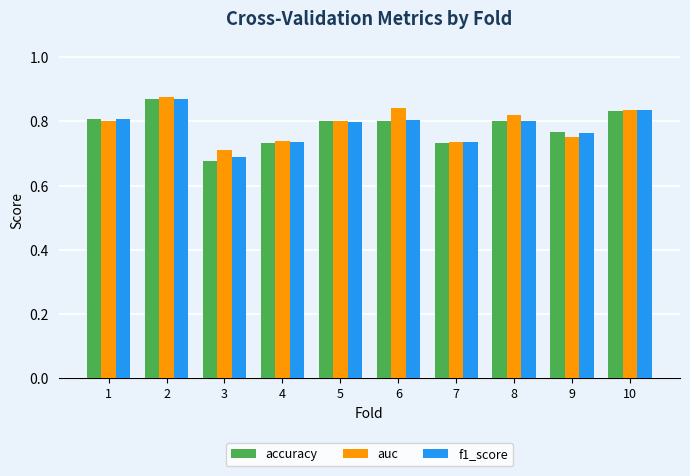

Which category has the lowest value in the auc series?

3